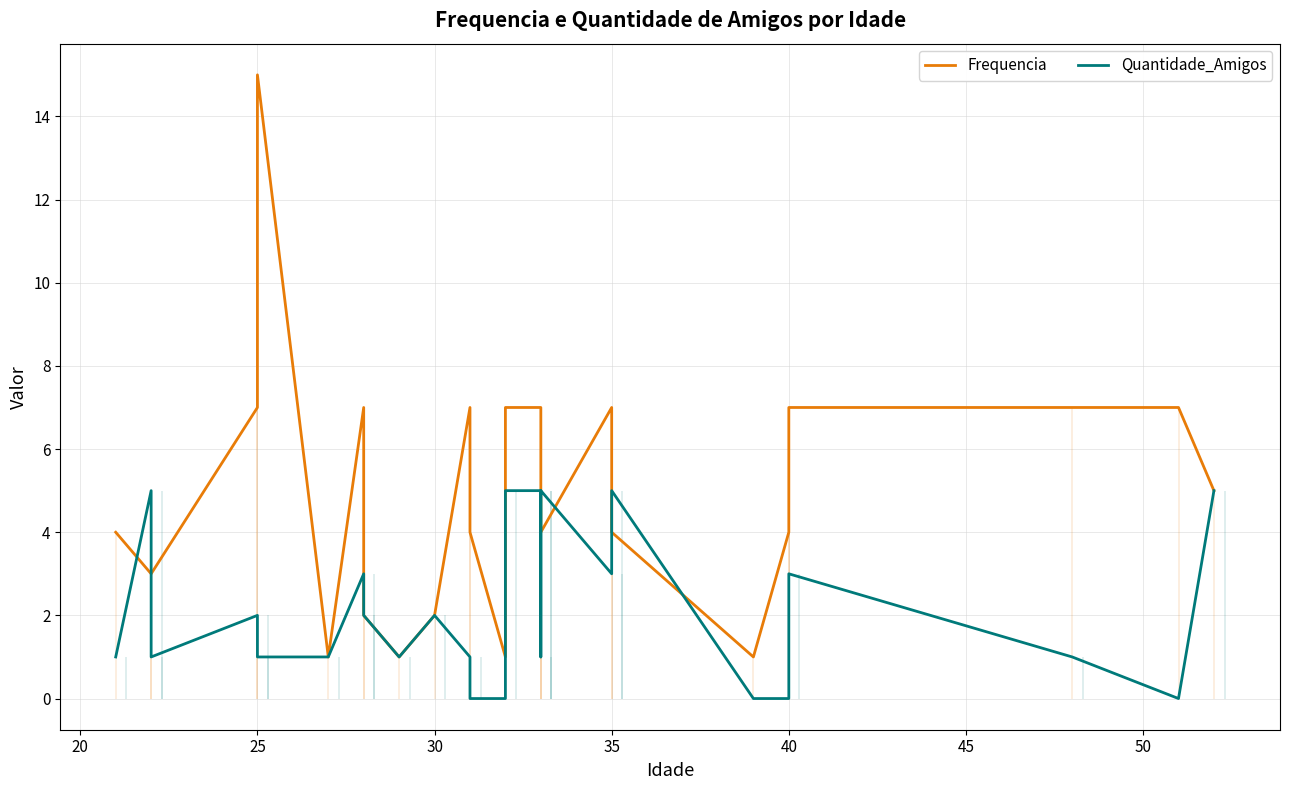

Reading left to right, extract all data points from this chart.

Frequencia: 4	3	3	7	15	1	7	2	1	2	7	4	1	7	7	5	4	7	4	1	4	7	7	7	5
Quantidade_Amigos: 1	5	1	2	1	1	3	2	1	2	1	0	0	5	5	1	5	3	5	0	0	3	1	0	5